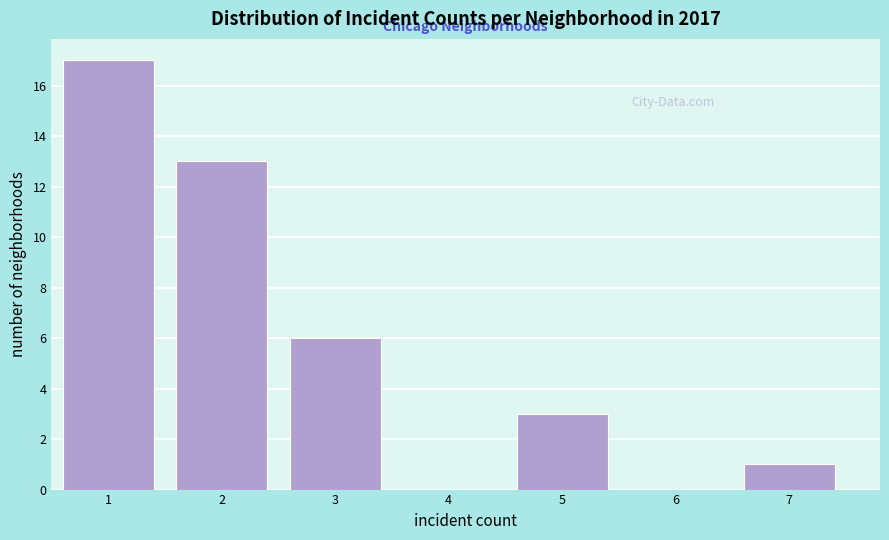

Reading right to left, list all the values displayed in this chart.

7=1	6=0	5=3	4=0	3=6	2=13	1=17